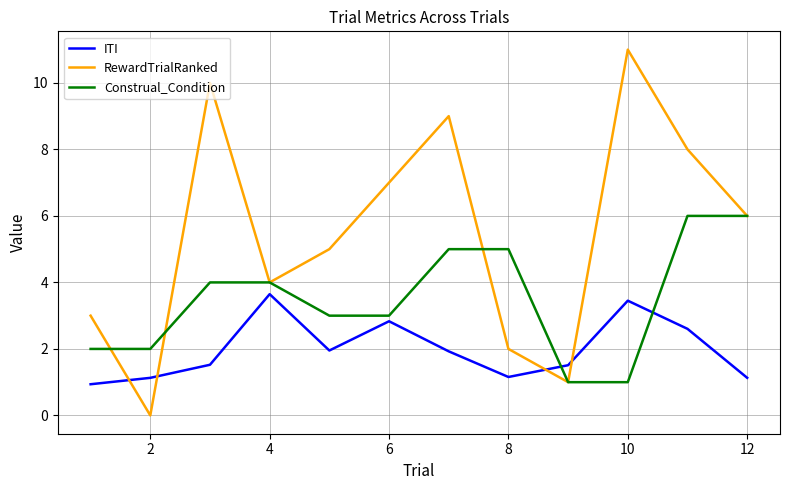

Which series has the largest total across all categories?

RewardTrialRanked